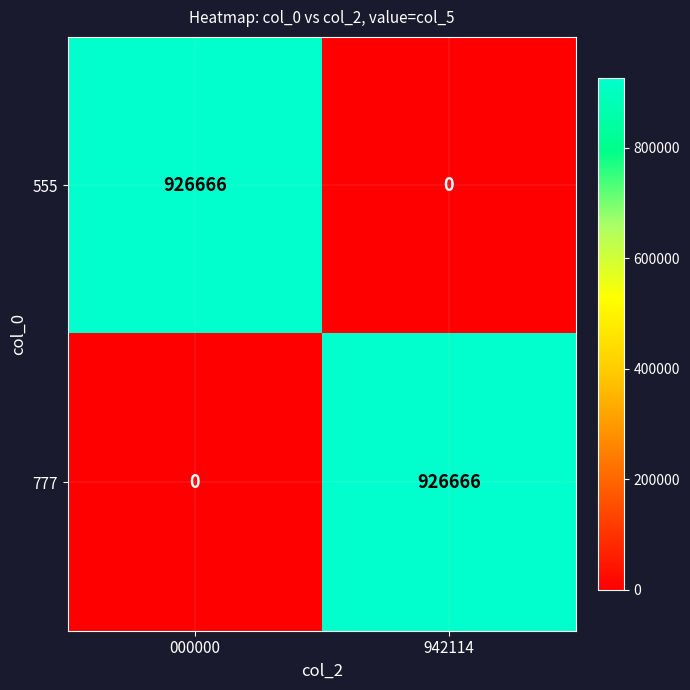

List the labels in order of 555 value, smallest first.

942114, 000000